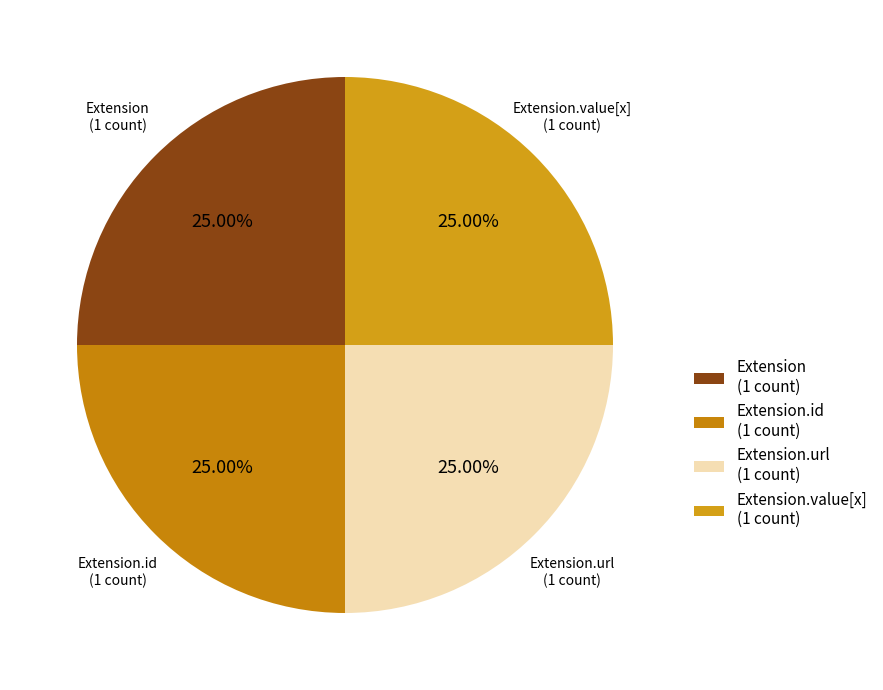

Does Extension.url account for over 50% of the chart?

No